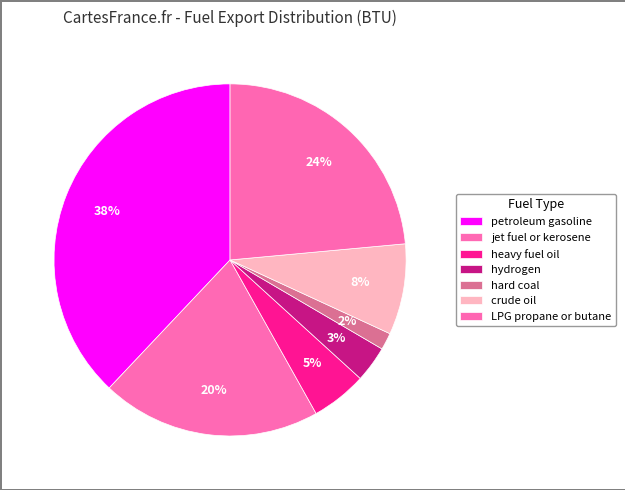

Count the number of slices in the pie.

7